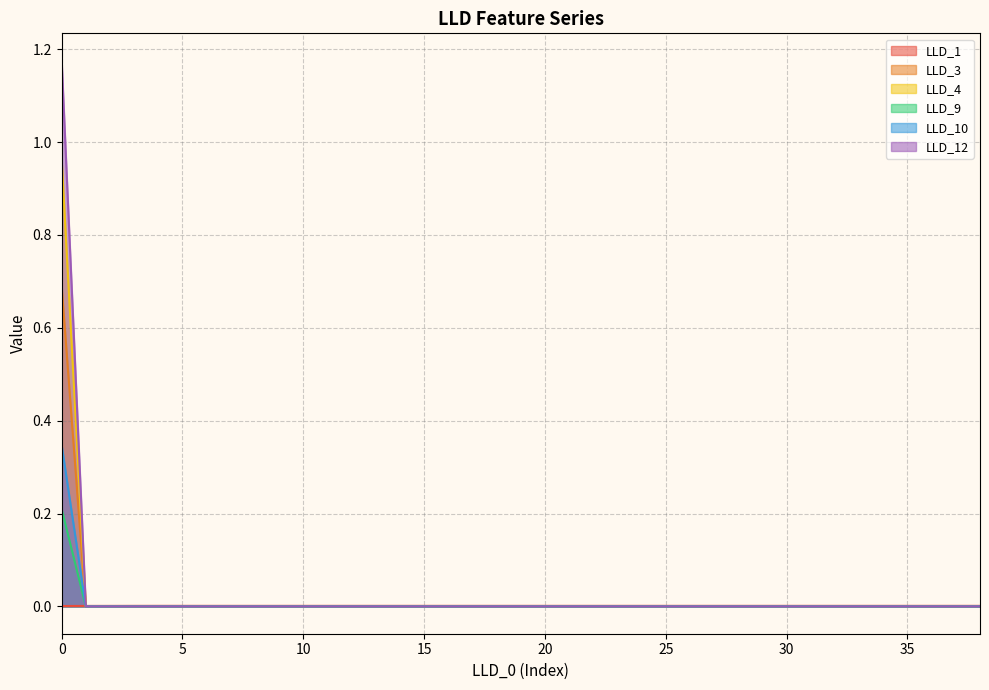

Is the value of LLD_10 at 37 greater than the value of LLD_1 at 30?

No